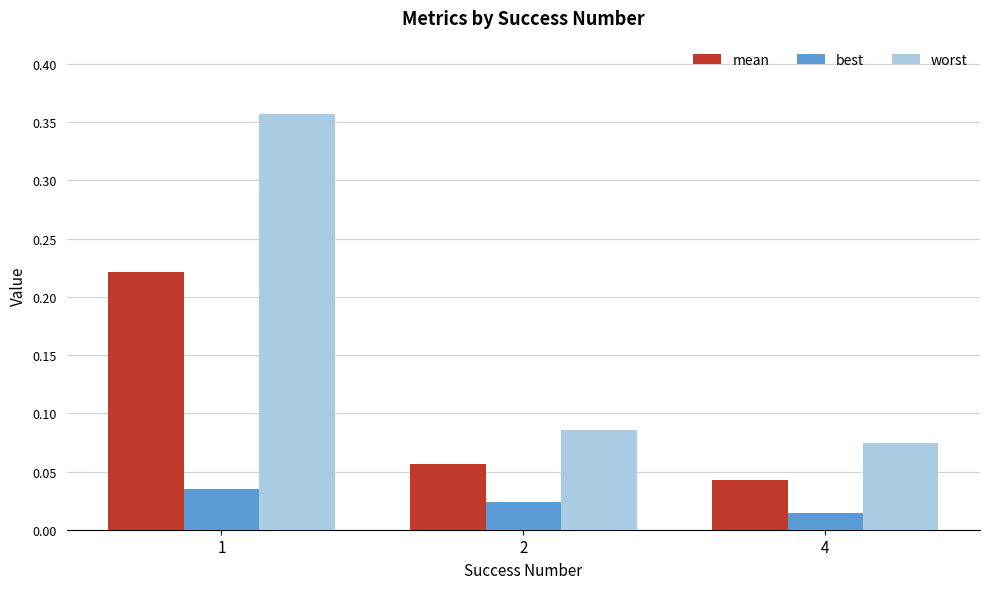

Between 2 and 4, which series saw the biggest shift?

mean